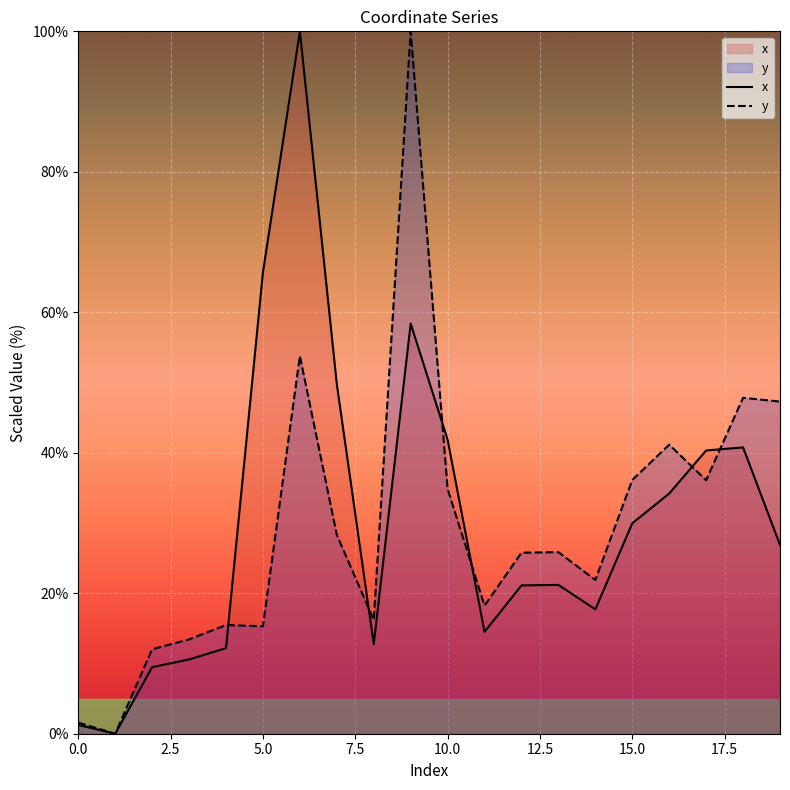

Which series ends up on top after the final intersection of x and y?

y